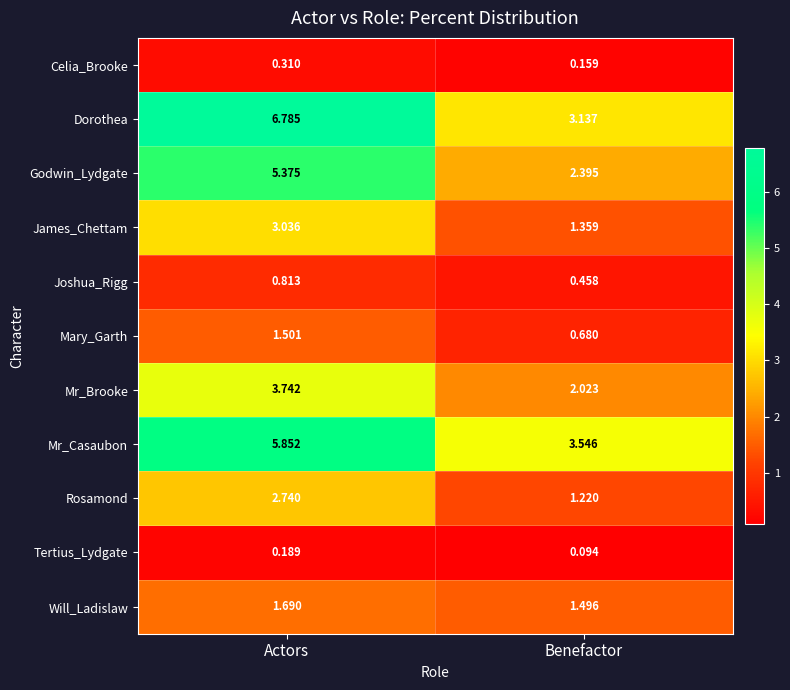

At which category is the sum across all series the highest?

Actors